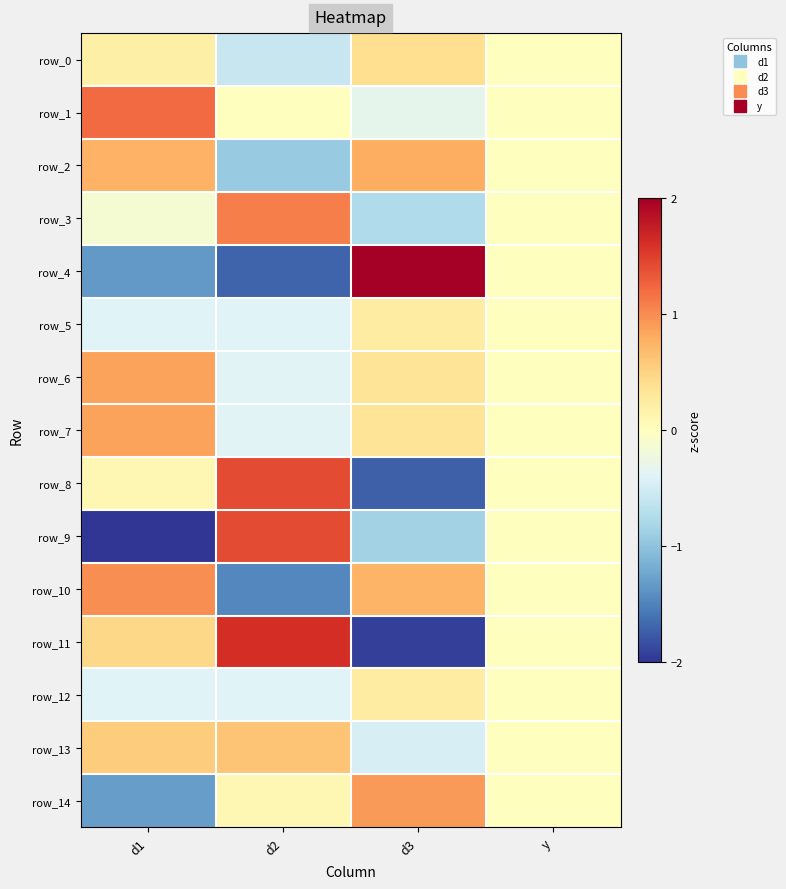

Is the value of row_2 at d1 greater than the value of row_7 at d3?

Yes